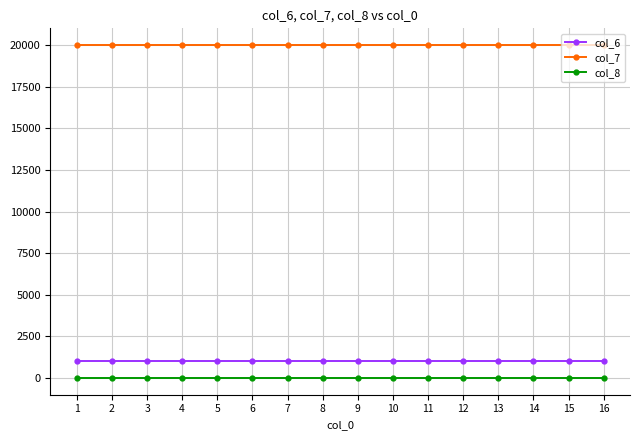

How many categories are shown in the chart?

16